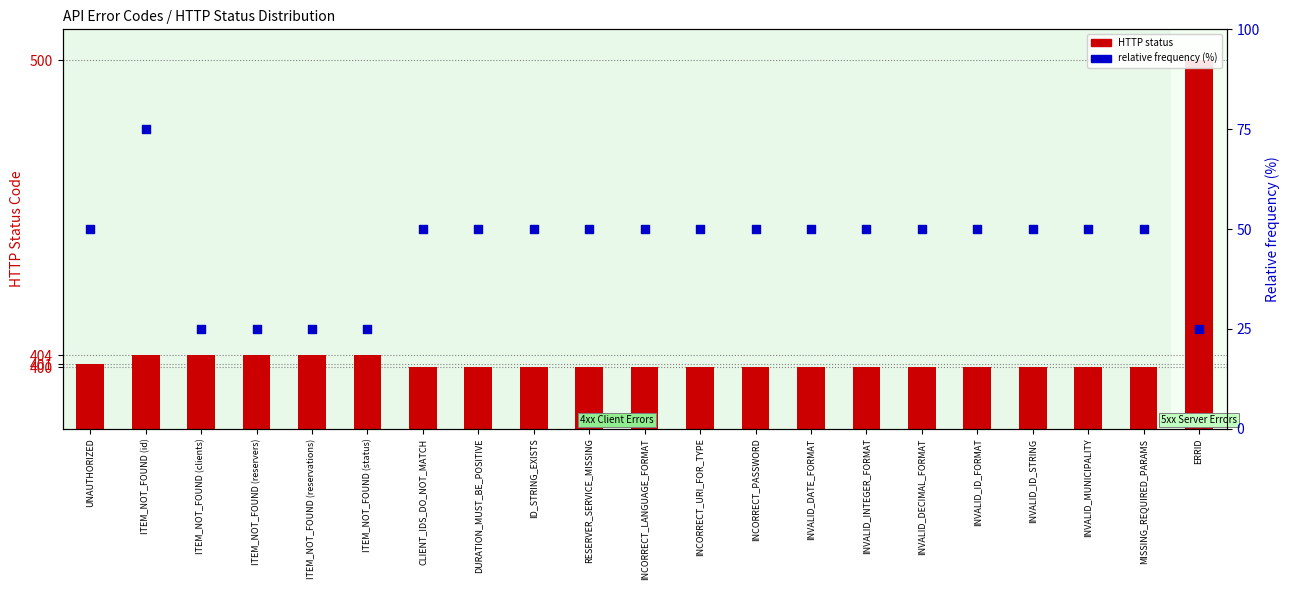

Which series has the largest total across all categories?

HTTP status